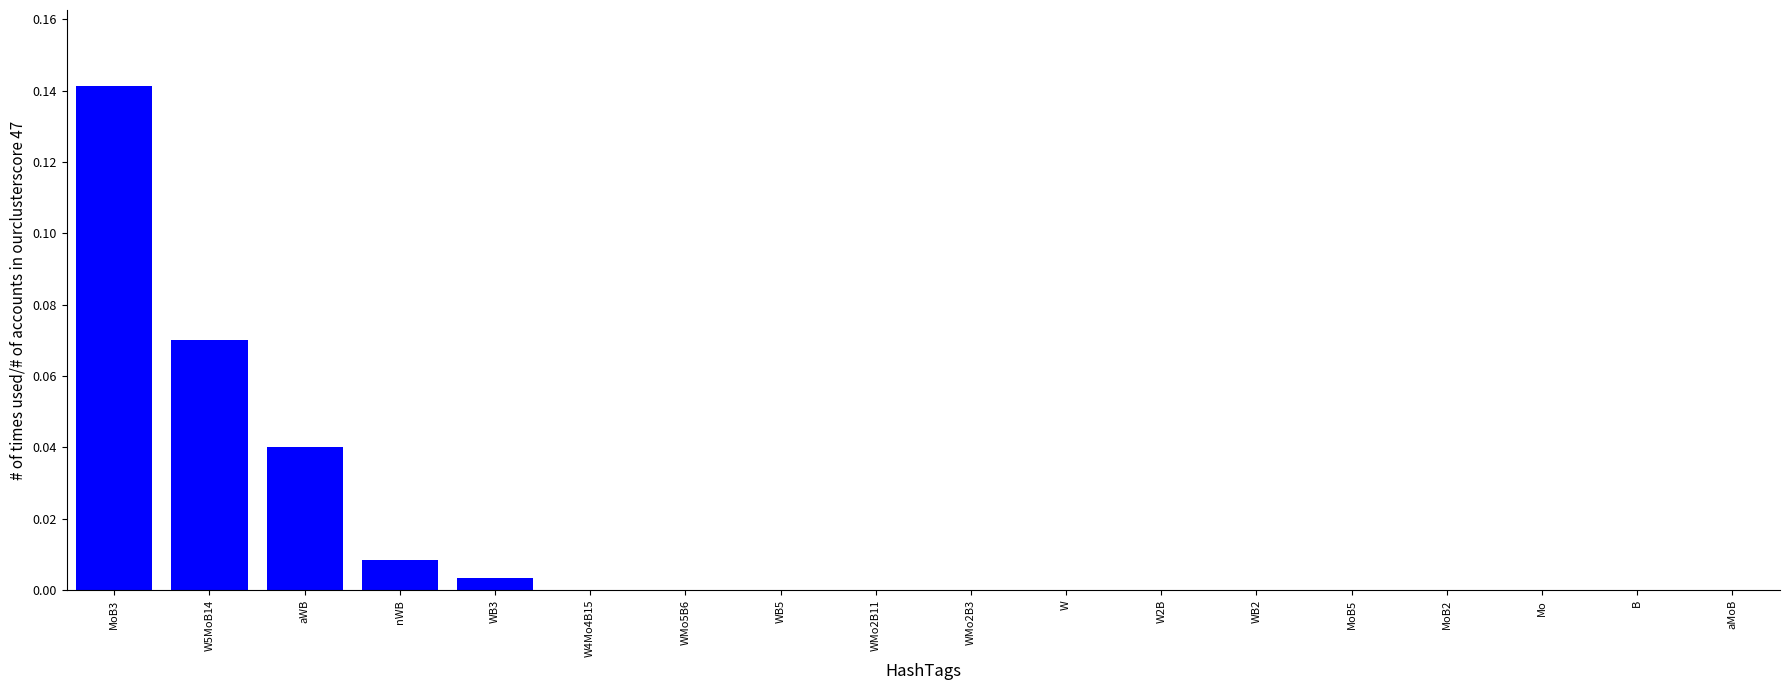

The chart shows a value of 0.1 at WMo5B6. True or false?

False